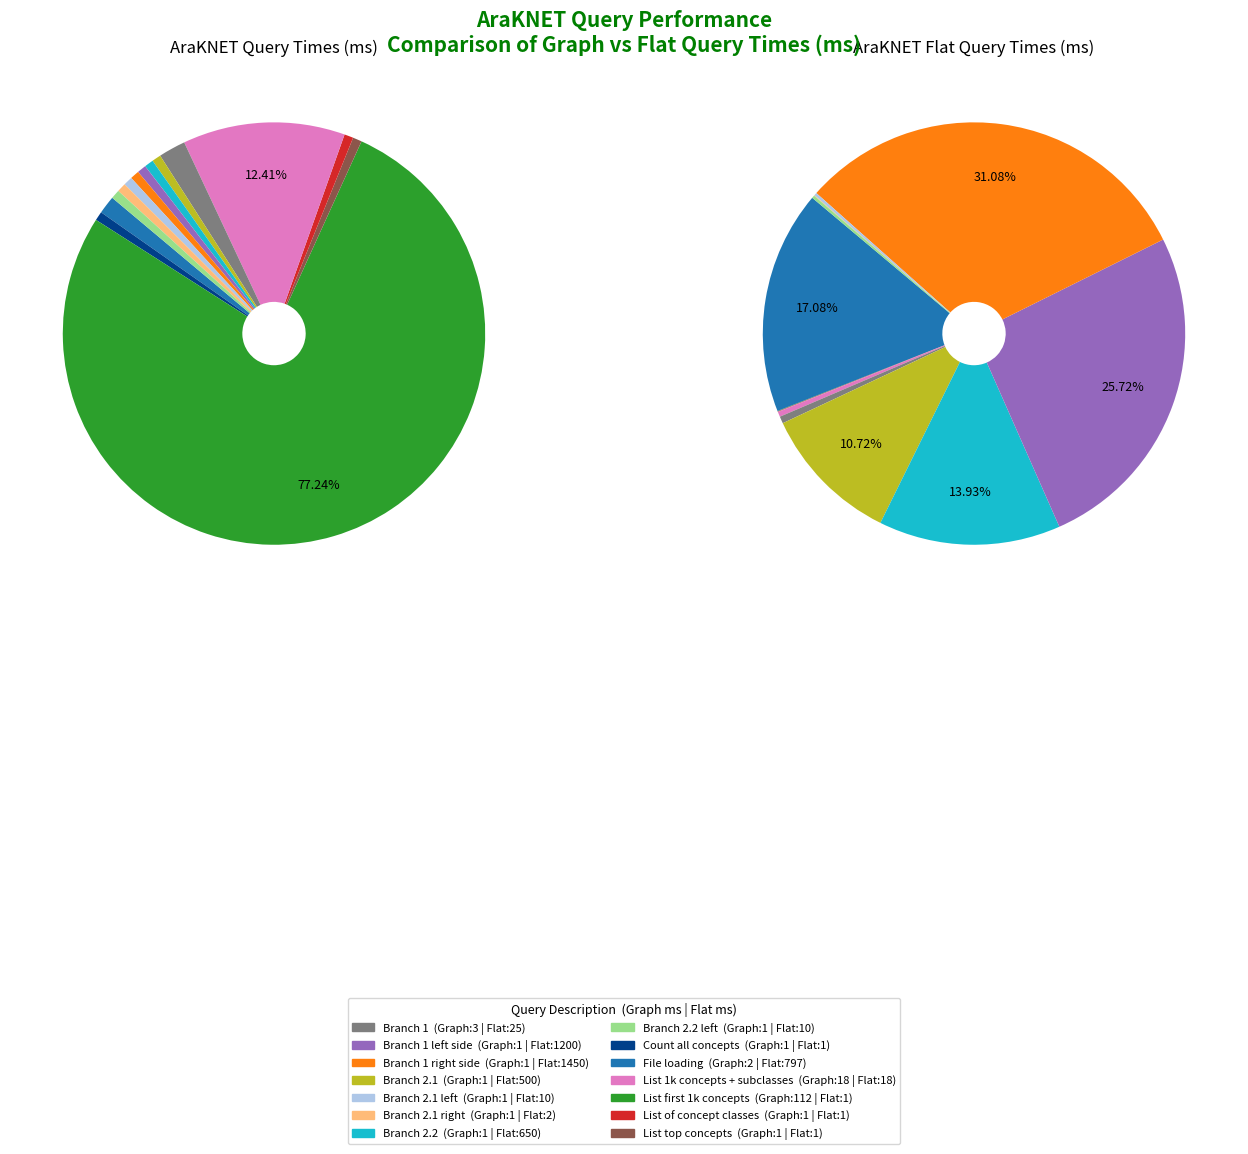

Which slice is the smallest?

Count all concepts